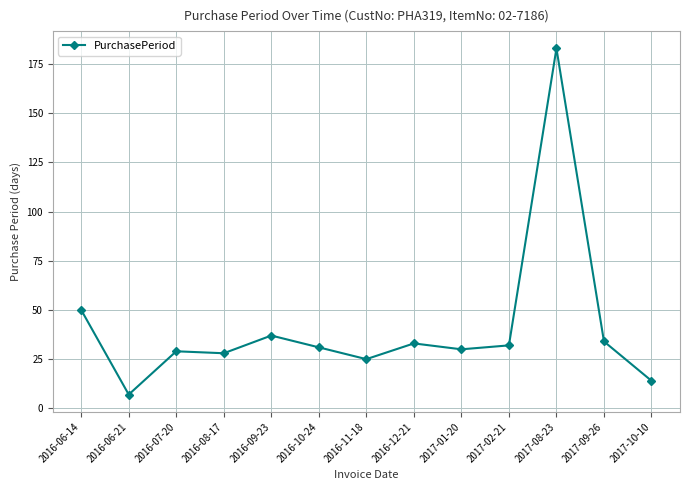

Where does the data first go above 31?

2016-06-14